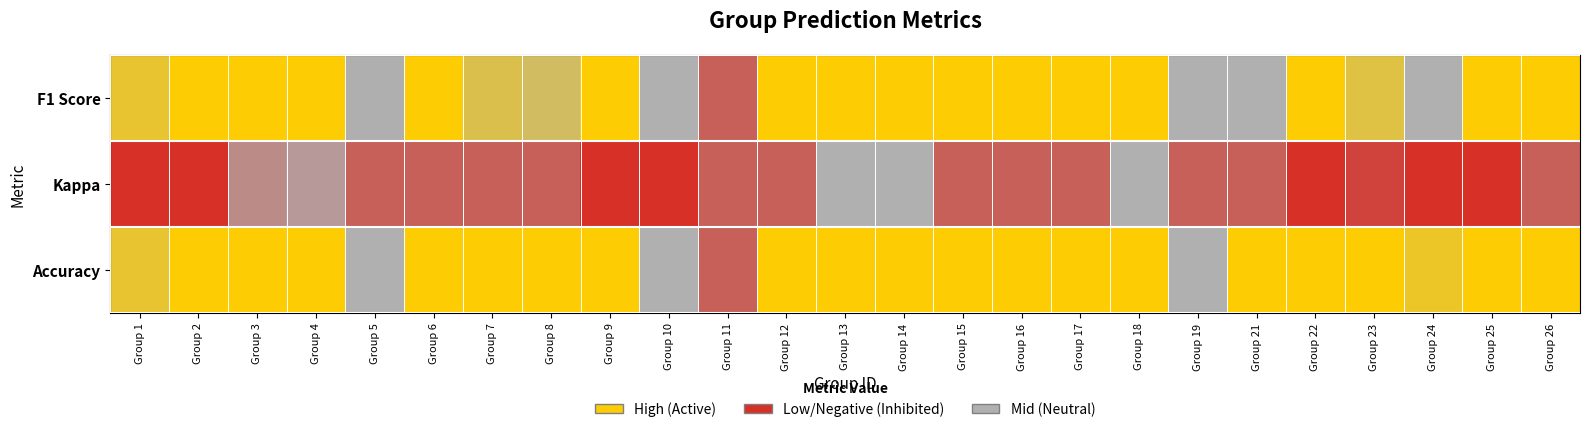

Reading right to left, extract all data points from this chart.

F1 Score: Group 26=0.6	Group 25=0.4	Group 24=0.2	Group 23=0.3	Group 22=0.4	Group 21=0.2	Group 19=0.1	Group 18=0.5	Group 17=0.4	Group 16=0.4	Group 15=0.6	Group 14=0.6	Group 13=0.6	Group 12=0.3	Group 11=0.0	Group 10=0.1	Group 9=0.4	Group 8=0.3	Group 7=0.3	Group 6=0.4	Group 5=0.1	Group 4=0.5	Group 3=0.4	Group 2=0.4	Group 1=0.3
Kappa: Group 26=0.0	Group 25=-0.1	Group 24=-0.1	Group 23=-0.0	Group 22=-0.2	Group 21=0.0	Group 19=0.0	Group 18=0.2	Group 17=0.0	Group 16=0.0	Group 15=0.0	Group 14=0.1	Group 13=0.1	Group 12=0.0	Group 11=0.0	Group 10=-0.4	Group 9=-0.2	Group 8=0.0	Group 7=0.0	Group 6=0.0	Group 5=0.0	Group 4=0.0	Group 3=0.0	Group 2=-0.1	Group 1=-0.2
Accuracy: Group 26=0.7	Group 25=0.4	Group 24=0.3	Group 23=0.4	Group 22=0.5	Group 21=0.3	Group 19=0.2	Group 18=0.6	Group 17=0.5	Group 16=0.6	Group 15=0.7	Group 14=0.6	Group 13=0.6	Group 12=0.5	Group 11=0.0	Group 10=0.2	Group 9=0.4	Group 8=0.5	Group 7=0.5	Group 6=0.5	Group 5=0.2	Group 4=0.6	Group 3=0.5	Group 2=0.5	Group 1=0.3